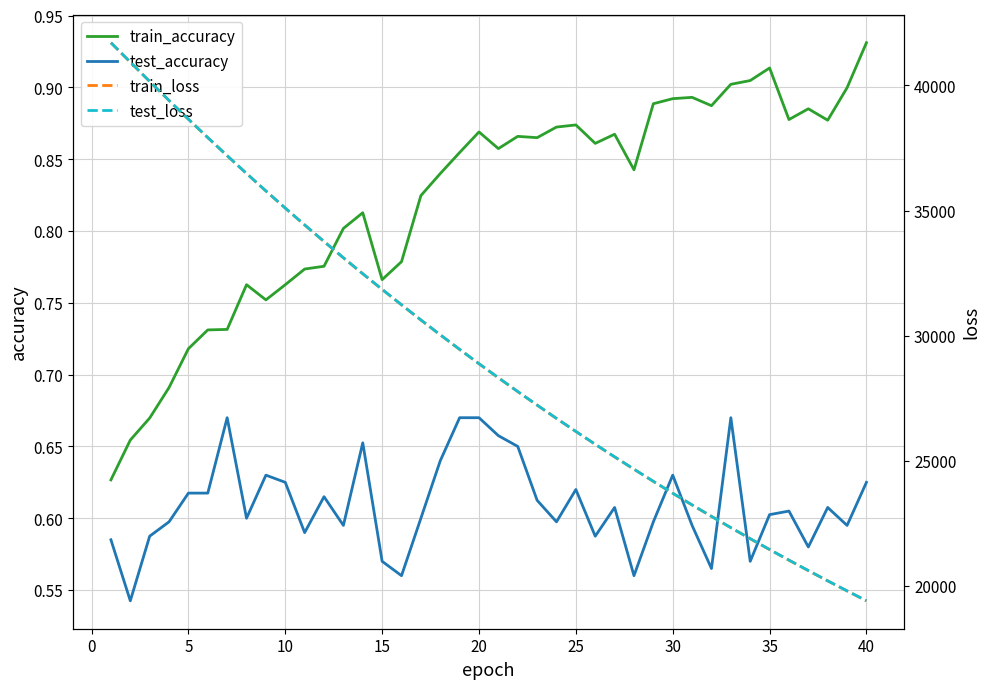

What is the greatest value displayed?

41707.8